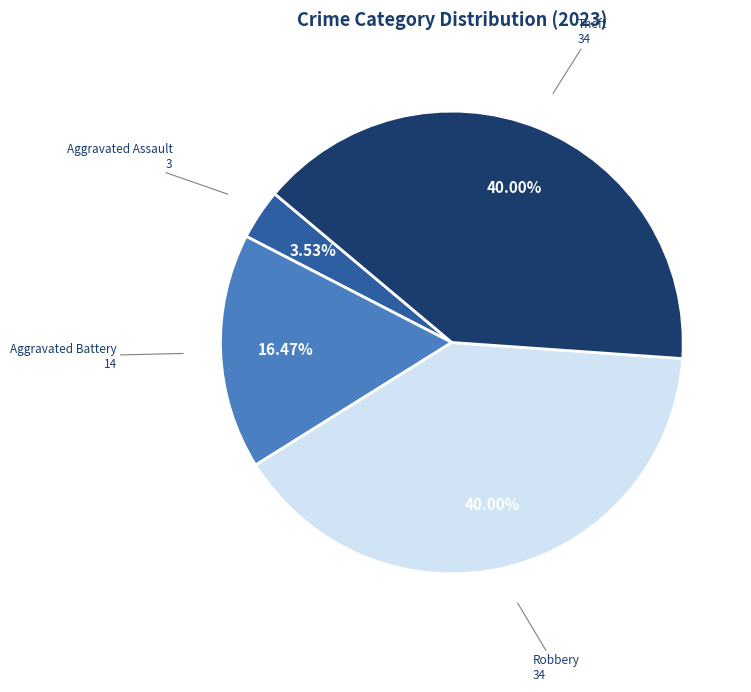

Does Aggravated Assault represent more than half of the total?

No